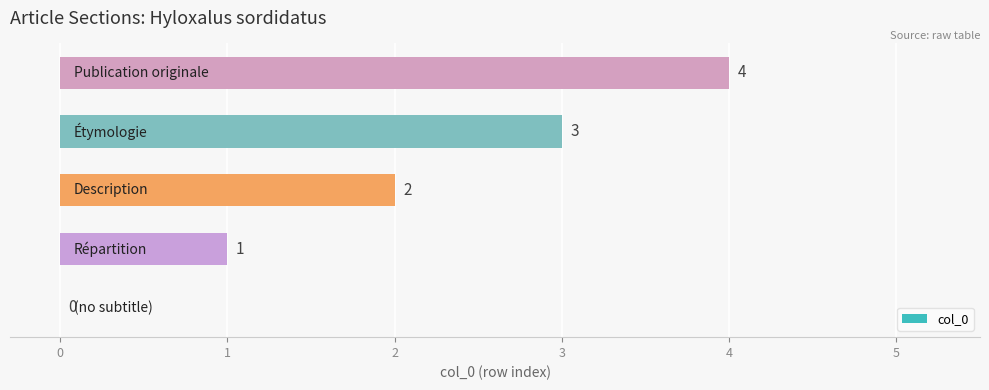

How many values are between 1 and 3?

3